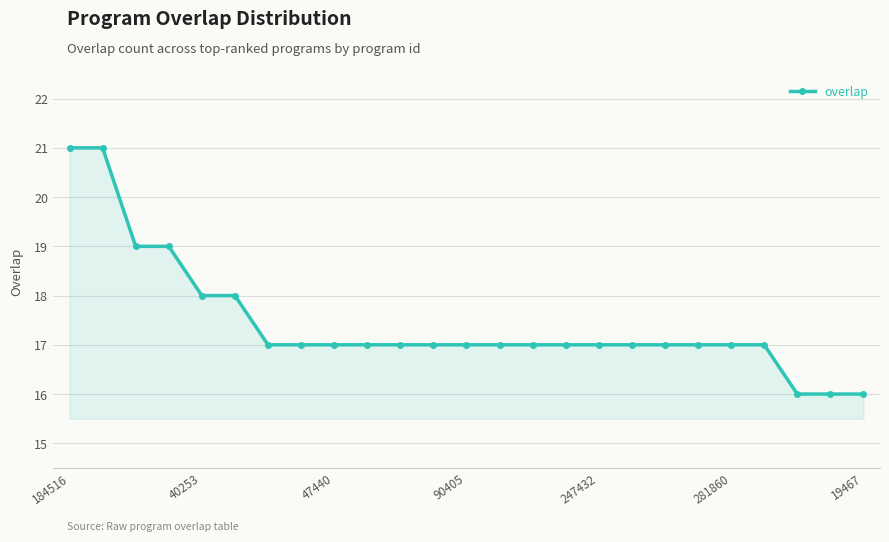

What is the minimum value shown in the chart?

16